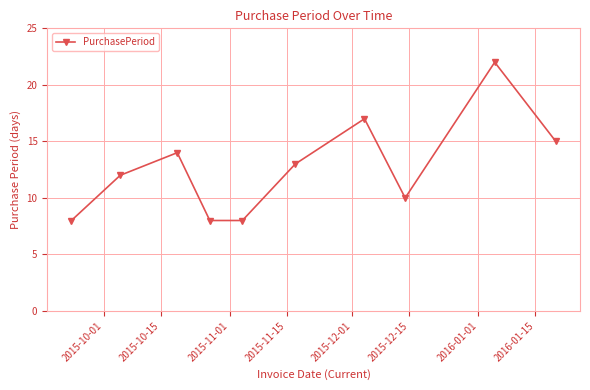

How many lines are shown in the chart?

1